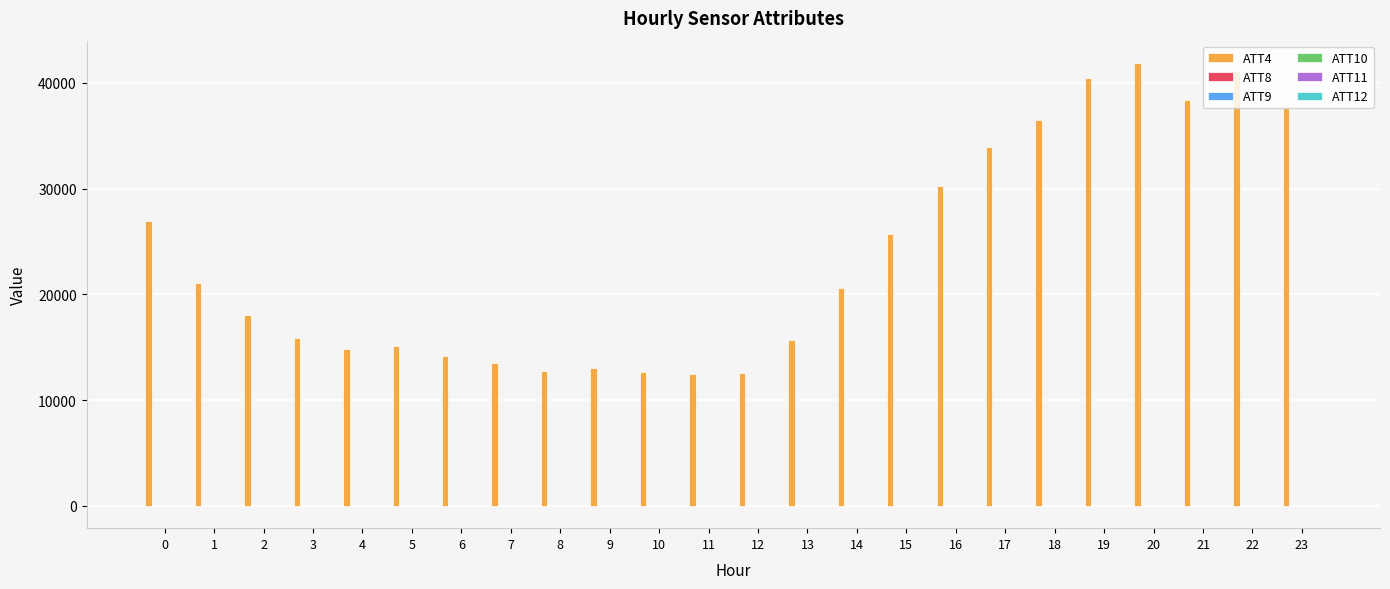

How many groups of bars are there?

24